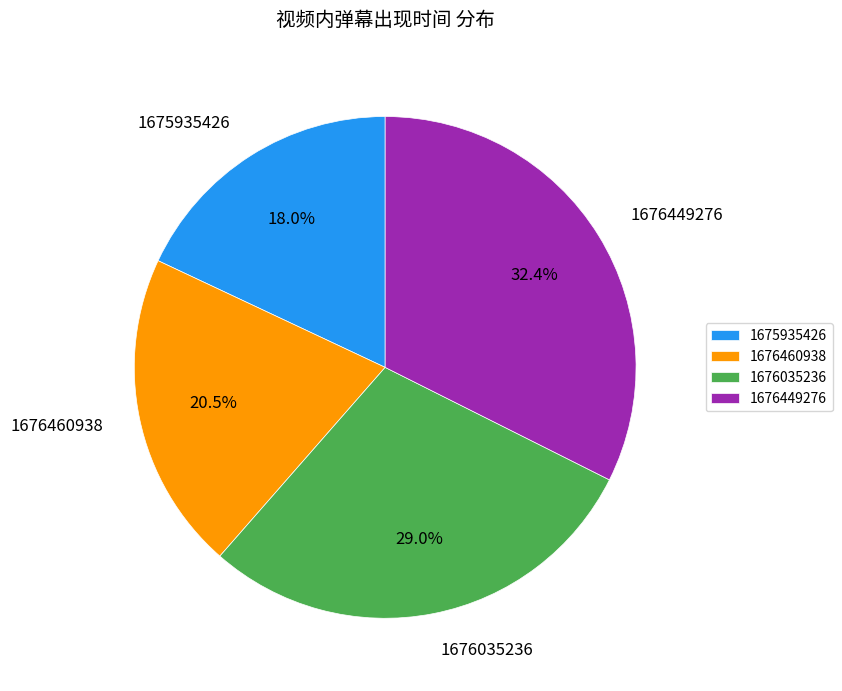

Which category has the biggest portion of the pie?

1676449276